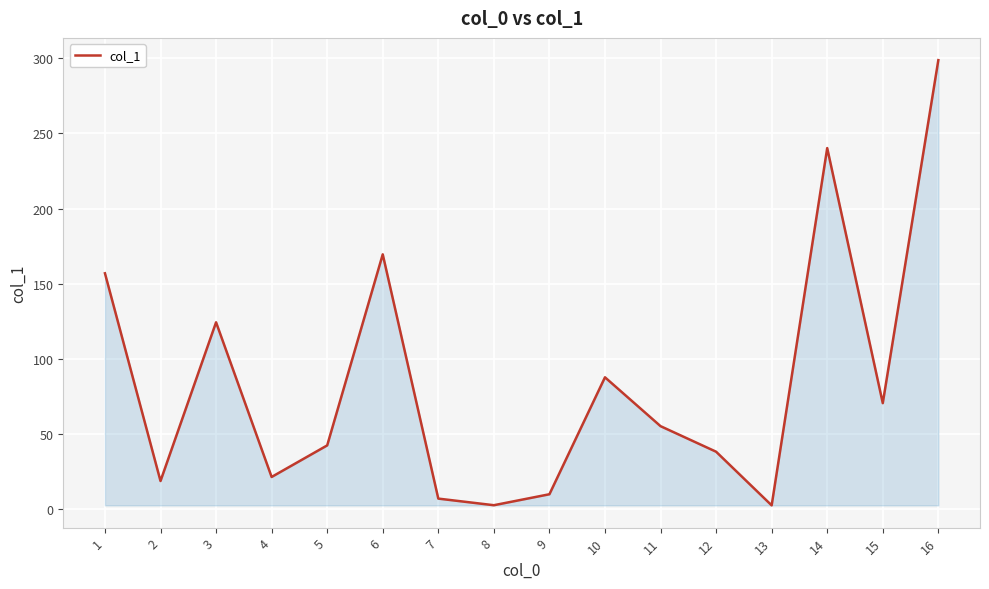

What is the ratio of the value at 5 to the value at 4?

2.0